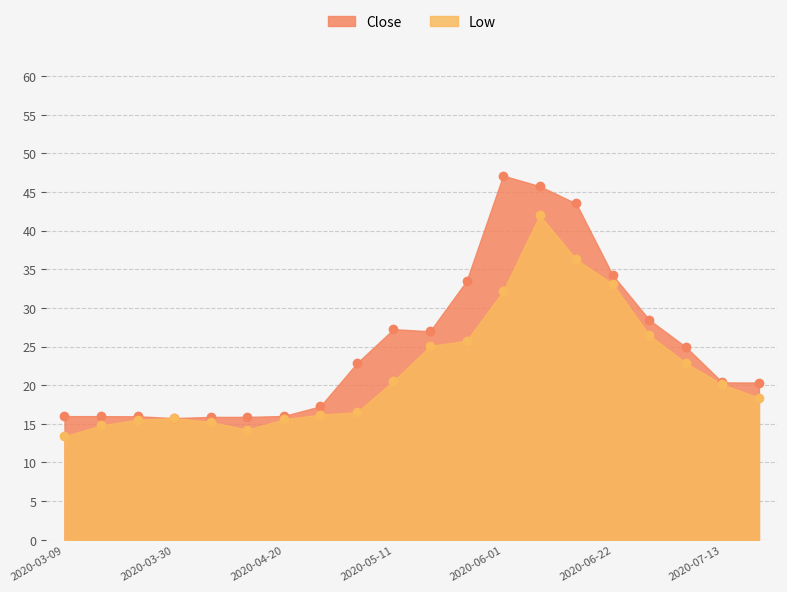

What is the average value of the Close series?

25.2